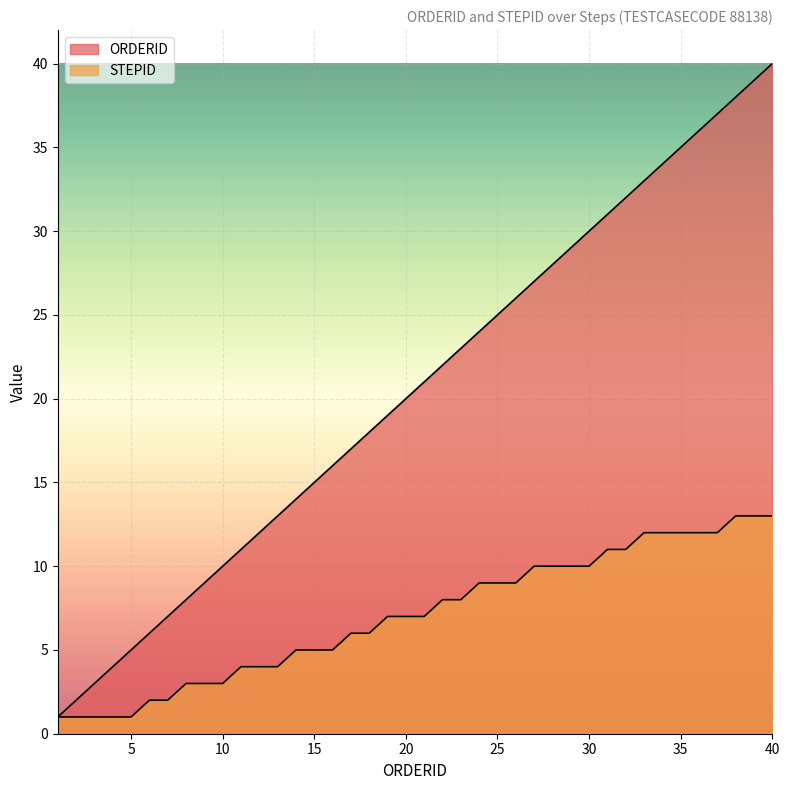

What is the difference between the second highest and minimum values in the STEPID series?

12